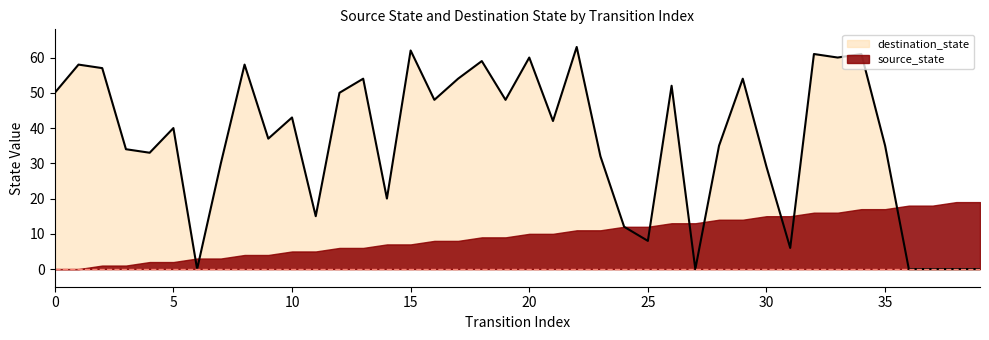

Reading right to left, transcribe all the data shown in this chart.

0	0	0	0	35	61	60	61	6	29	54	35	0	52	8	12	32	63	42	60	48	59	54	48	62	20	54	50	15	43	37	58	30	0	40	33	34	57	58	50